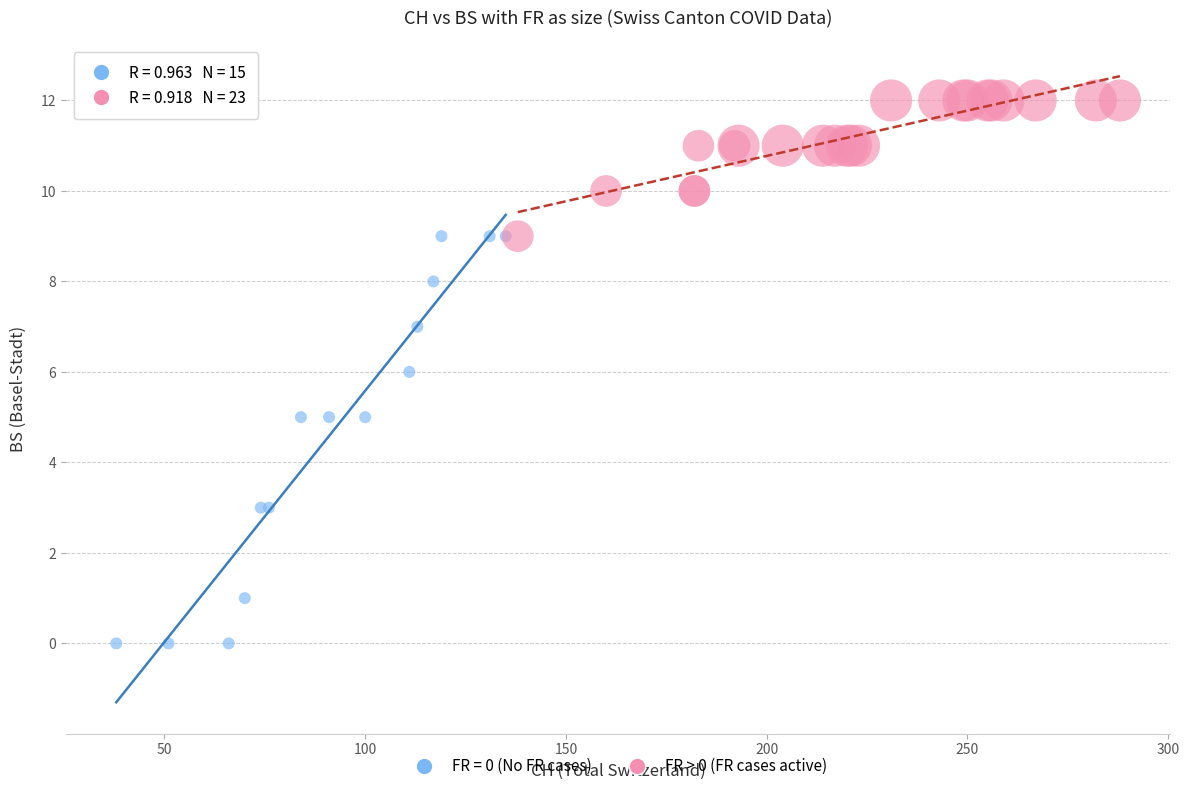

Which series reaches the minimum Y coordinate?

FR = 0 (No FR cases)